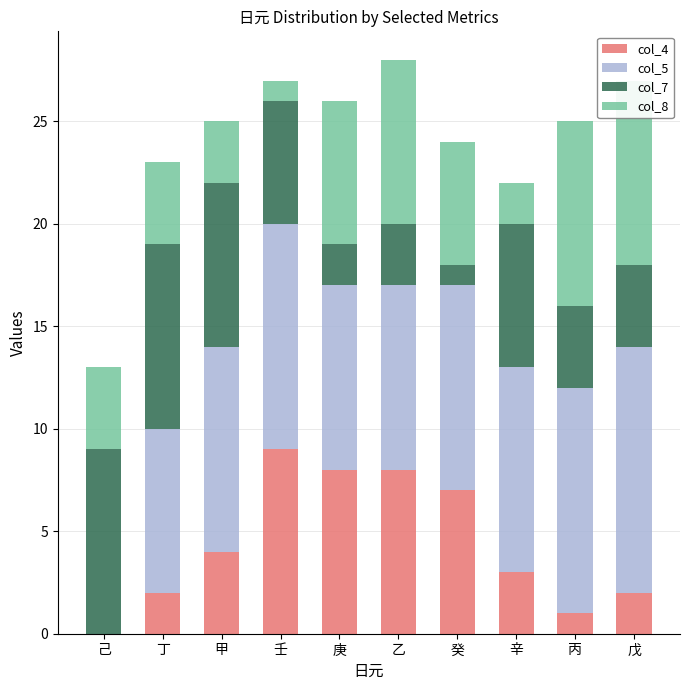

At which label does col_4 reach its peak?

壬